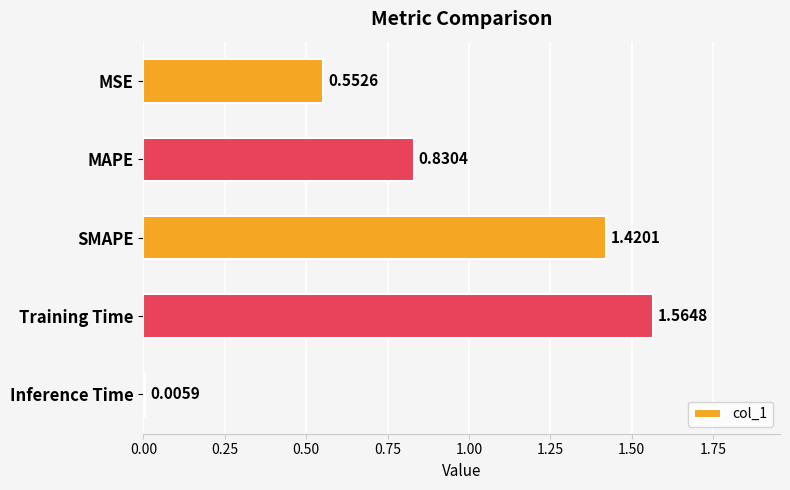

Which category has the highest value across all series?

Training Time